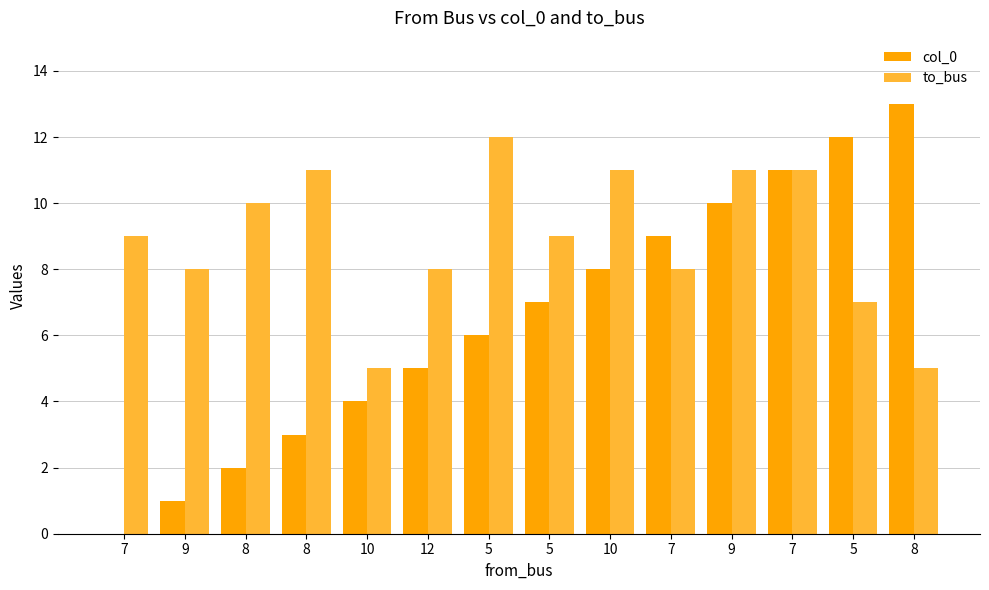

Reading left to right, transcribe all the data shown in this chart.

col_0: 7=0	9=1	8=2	8=3	10=4	12=5	5=6	5=7	10=8	7=9	9=10	7=11	5=12	8=13
to_bus: 7=9	9=8	8=10	8=11	10=5	12=8	5=12	5=9	10=11	7=8	9=11	7=11	5=7	8=5